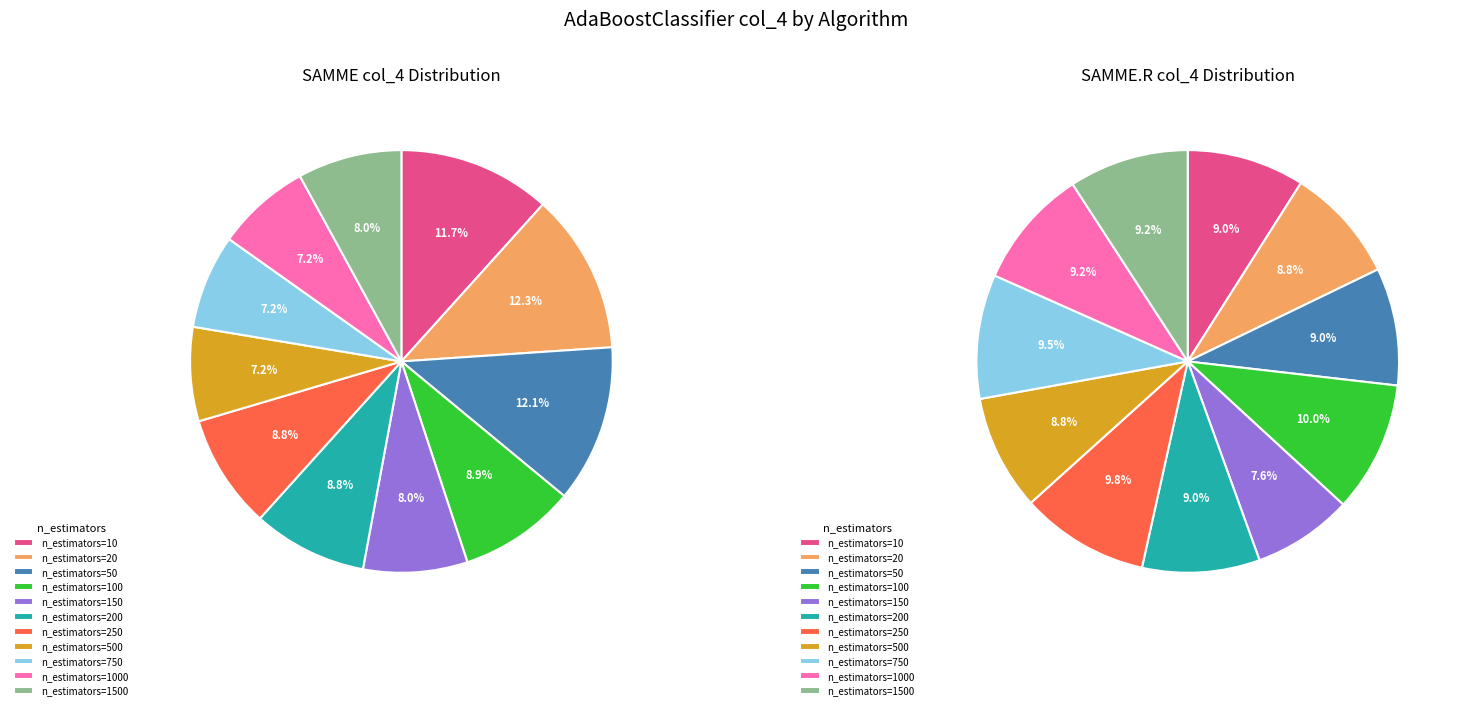

Which has a higher value, n_estimators=1500 or n_estimators=50?

n_estimators=50